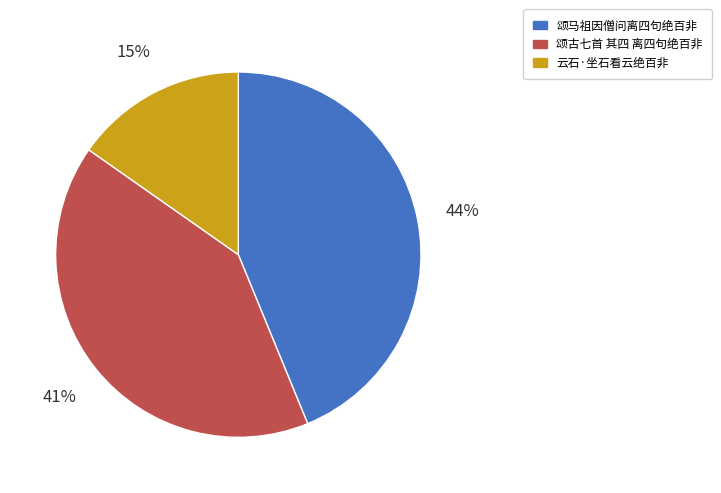

True or false: 云石·坐石看云绝百非 accounts for 3% of the total.

False